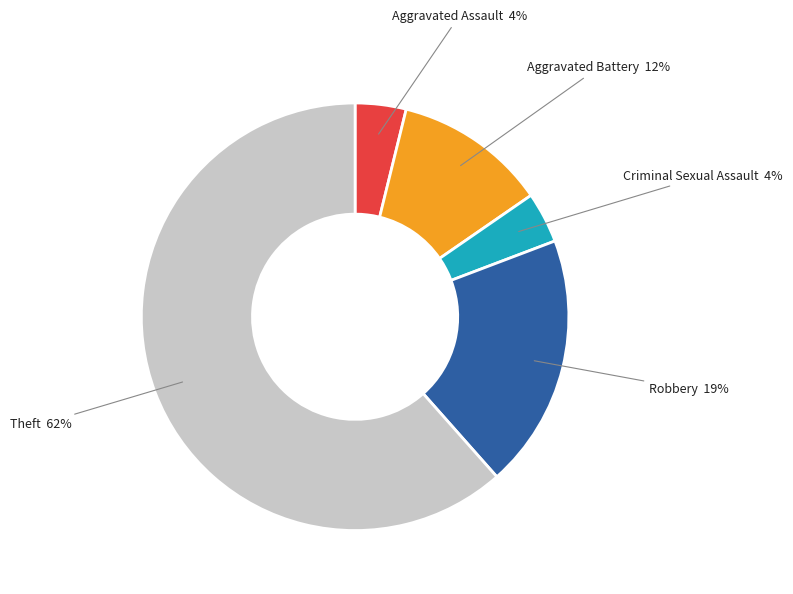

Does any single category account for the majority?

Yes